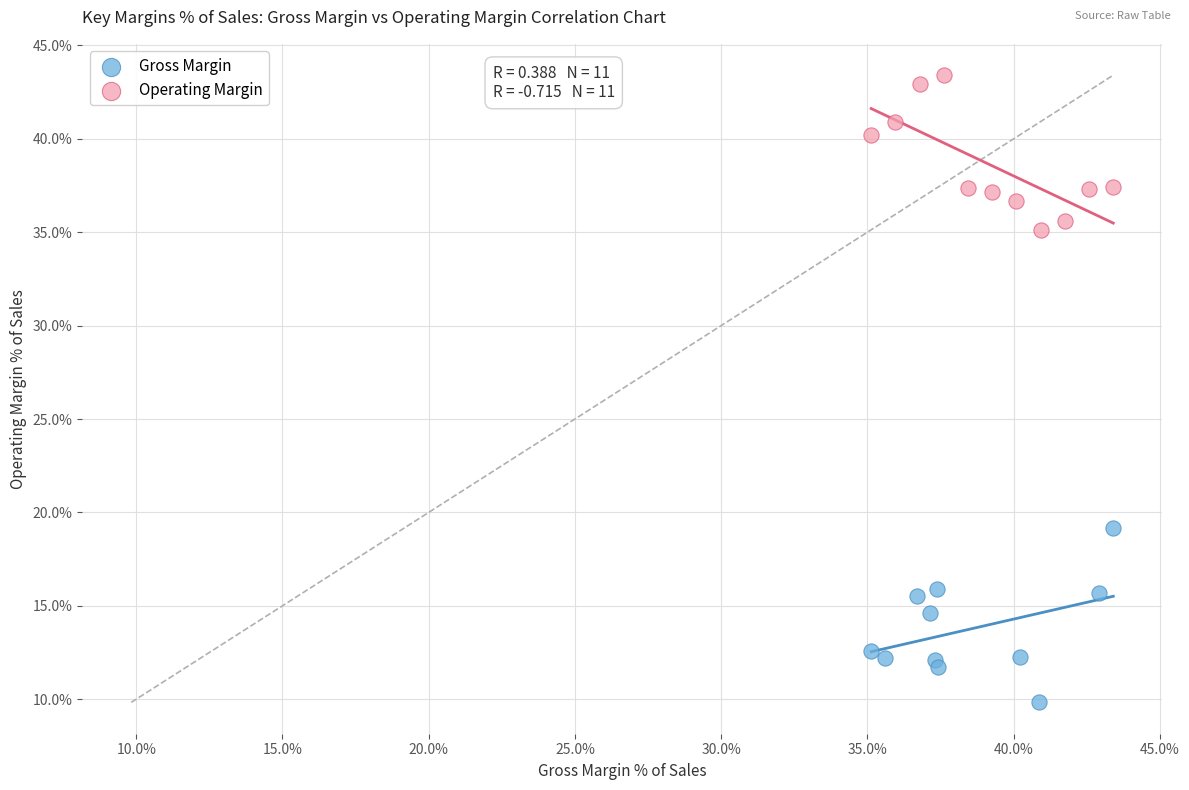

Which series reaches the maximum Y coordinate?

Operating Margin